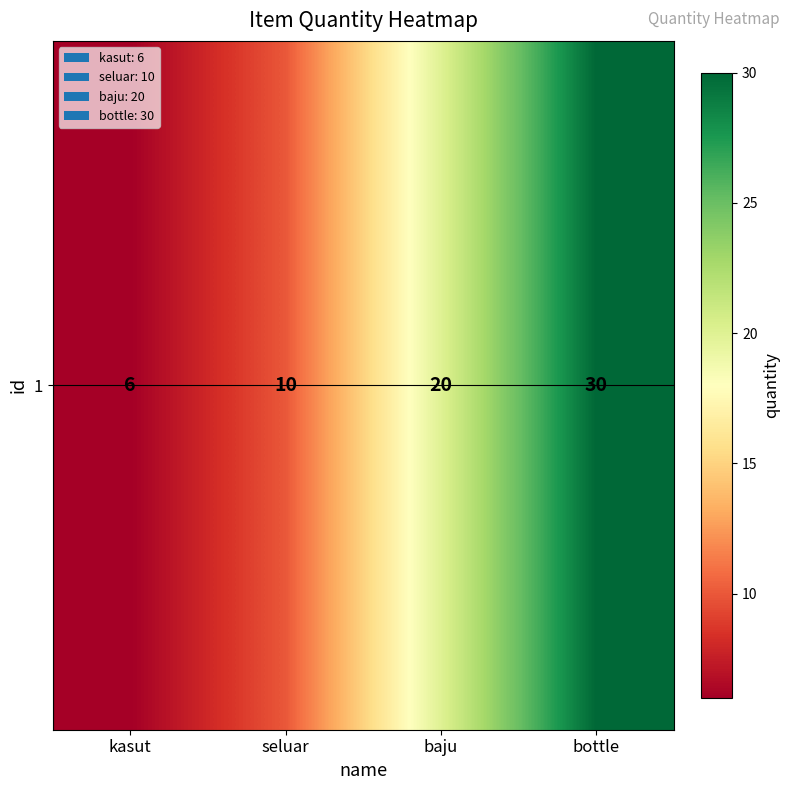

Reading right to left, list all the values displayed in this chart.

30	20	10	6